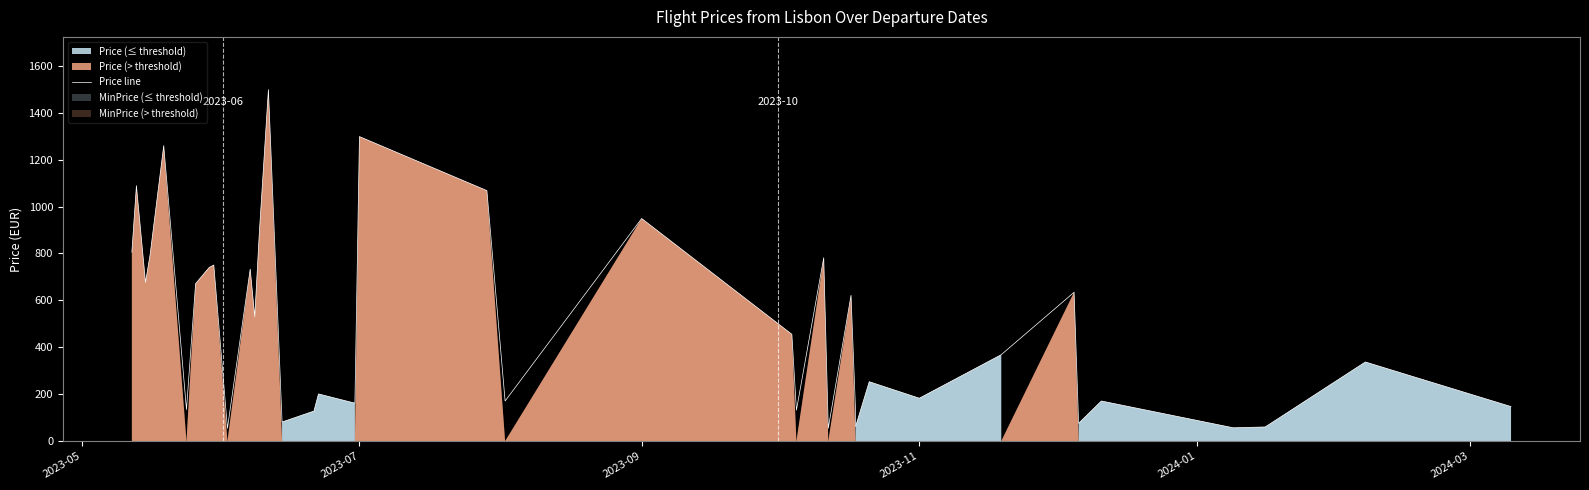

Count the number of categories in the chart.

40